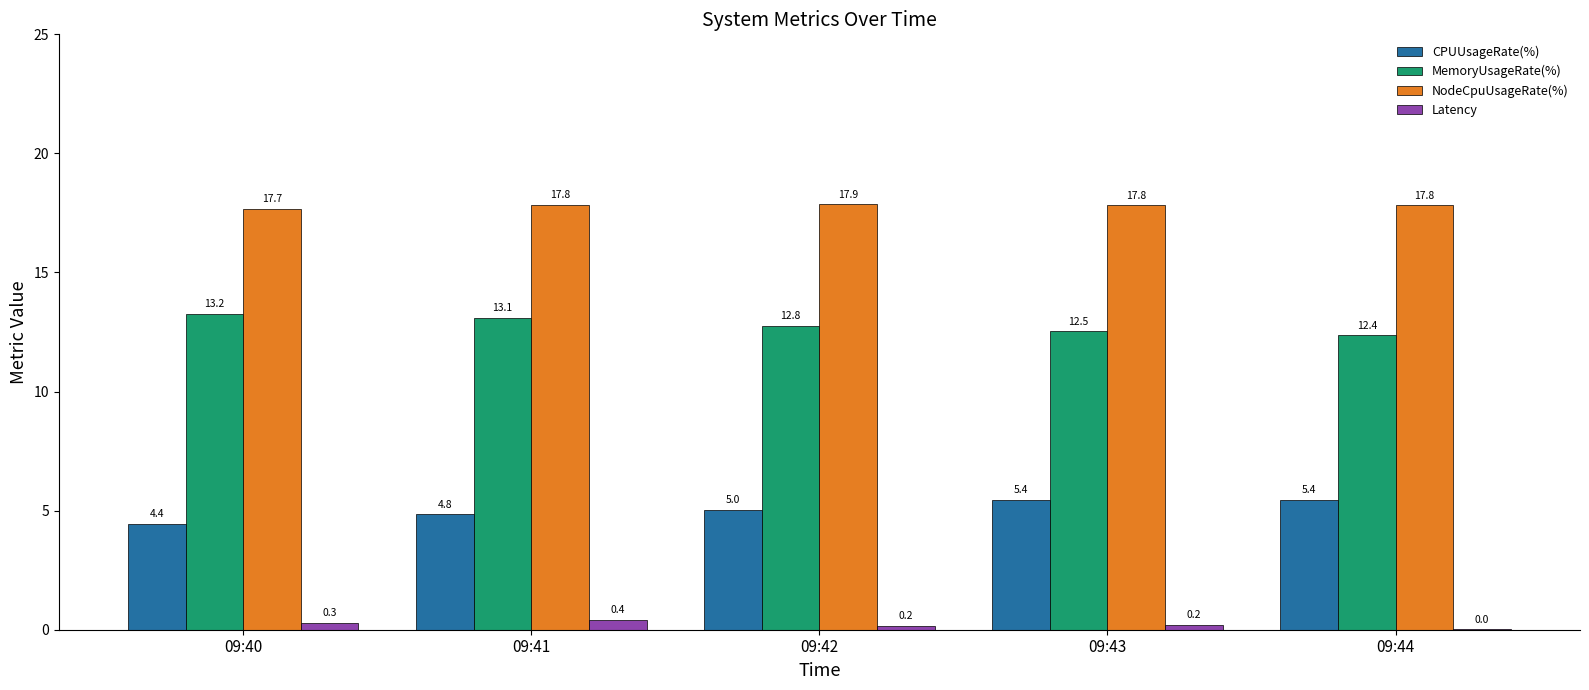

How many groups of bars are there?

5